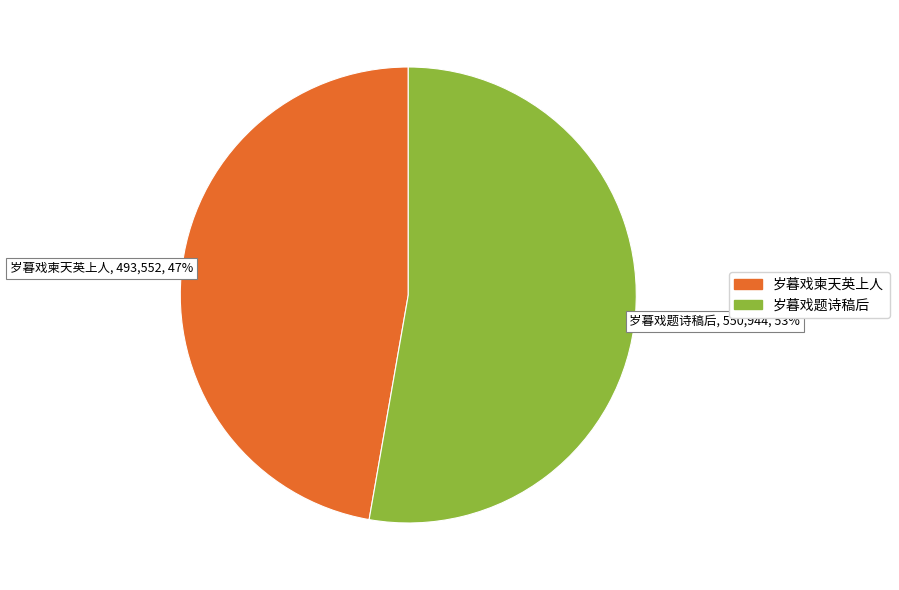

True or false: 岁暮戏题诗稿后 accounts for 53% of the total.

True